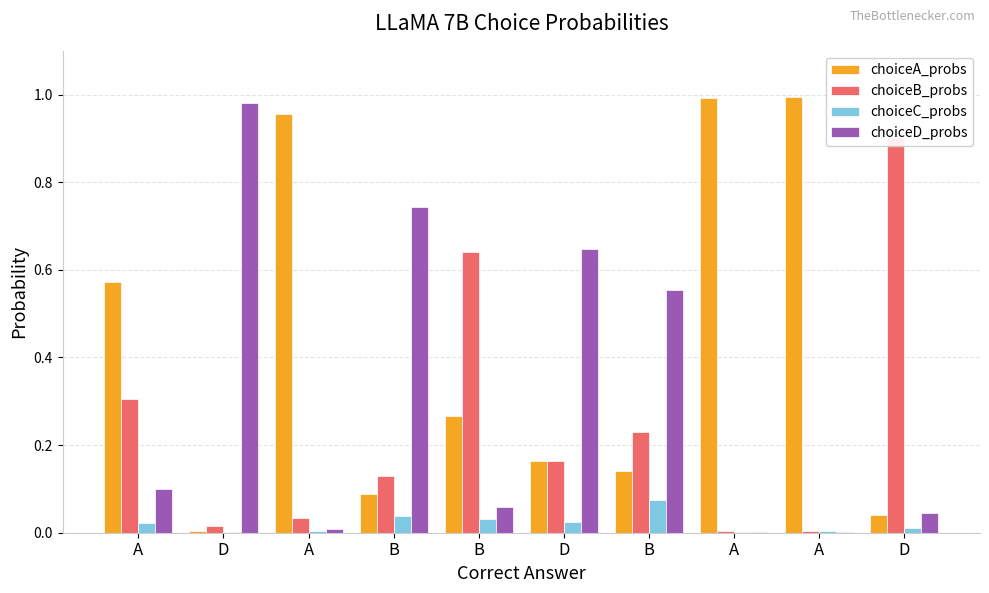

What is the label of the 5th bar from the left?

B